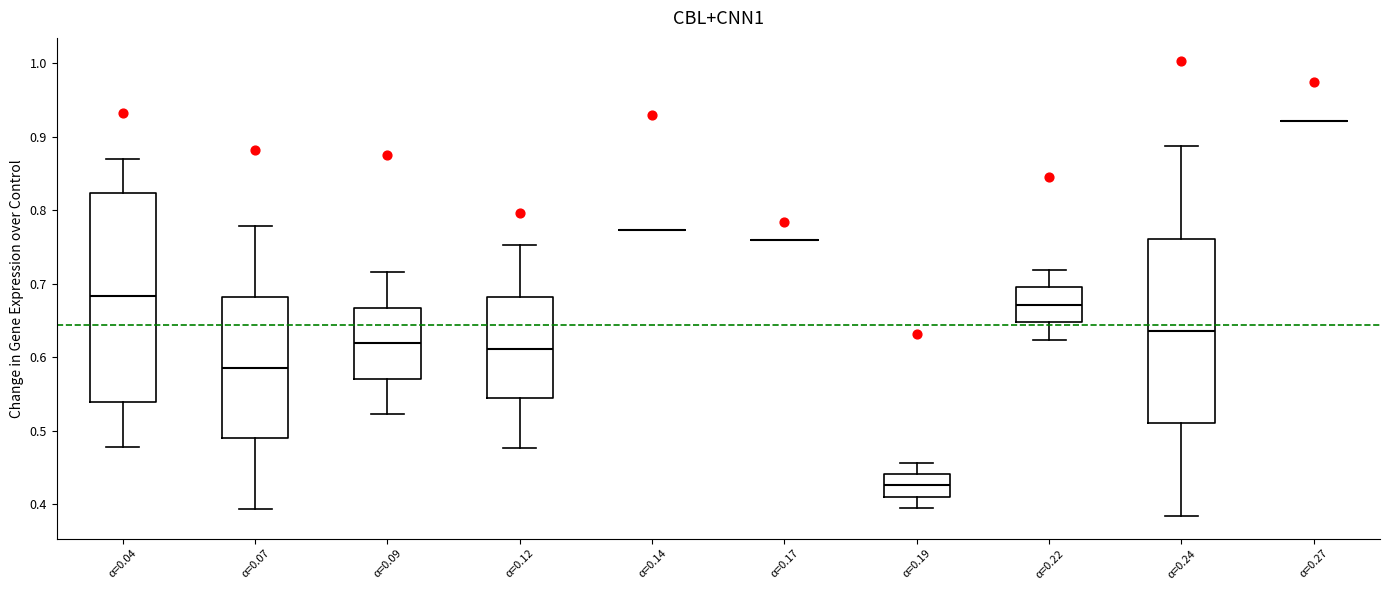

Reading left to right, transcribe this box plot: for each box, give where its median line is, the range the box spans, and where its two whiskers end, as read against the y-axis. The values are not printed on the chart, so give them approximately, as read against the axis.

α=0.04: median 0.68, box 0.54 to 0.82, whiskers 0.48 to 0.87
α=0.07: median 0.59, box 0.49 to 0.68, whiskers 0.39 to 0.78
α=0.09: median 0.62, box 0.57 to 0.67, whiskers 0.52 to 0.72
α=0.12: median 0.61, box 0.54 to 0.68, whiskers 0.48 to 0.75
α=0.14: box collapsed to a line at 0.77, whiskers 0.77 to 0.77
α=0.17: box collapsed to a line at 0.76, whiskers 0.76 to 0.76
α=0.19: median 0.43, box 0.41 to 0.44, whiskers 0.40 to 0.46
α=0.22: median 0.67, box 0.65 to 0.70, whiskers 0.62 to 0.72
α=0.24: median 0.64, box 0.51 to 0.76, whiskers 0.38 to 0.89
α=0.27: box collapsed to a line at 0.92, whiskers 0.92 to 0.92